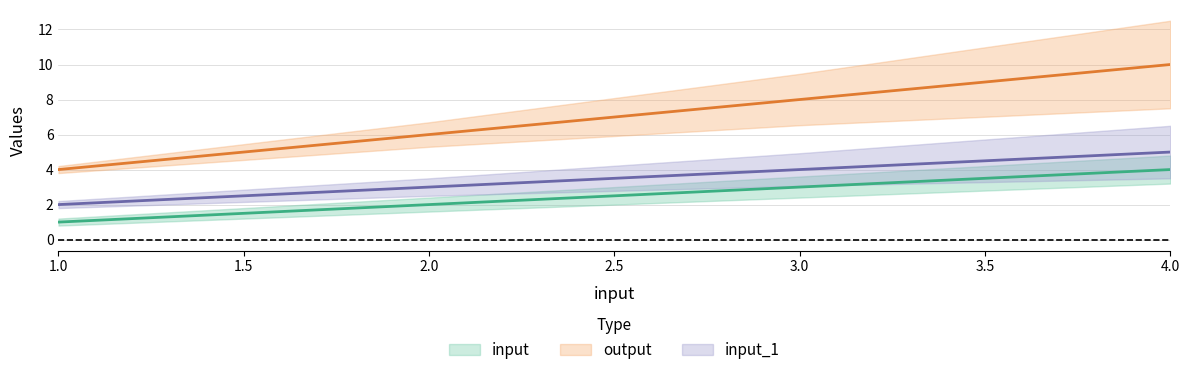

Reading left to right, extract all data points from this chart.

input: 1	2	3	4
output: 4	6	8	10
input_1: 2	3	4	5